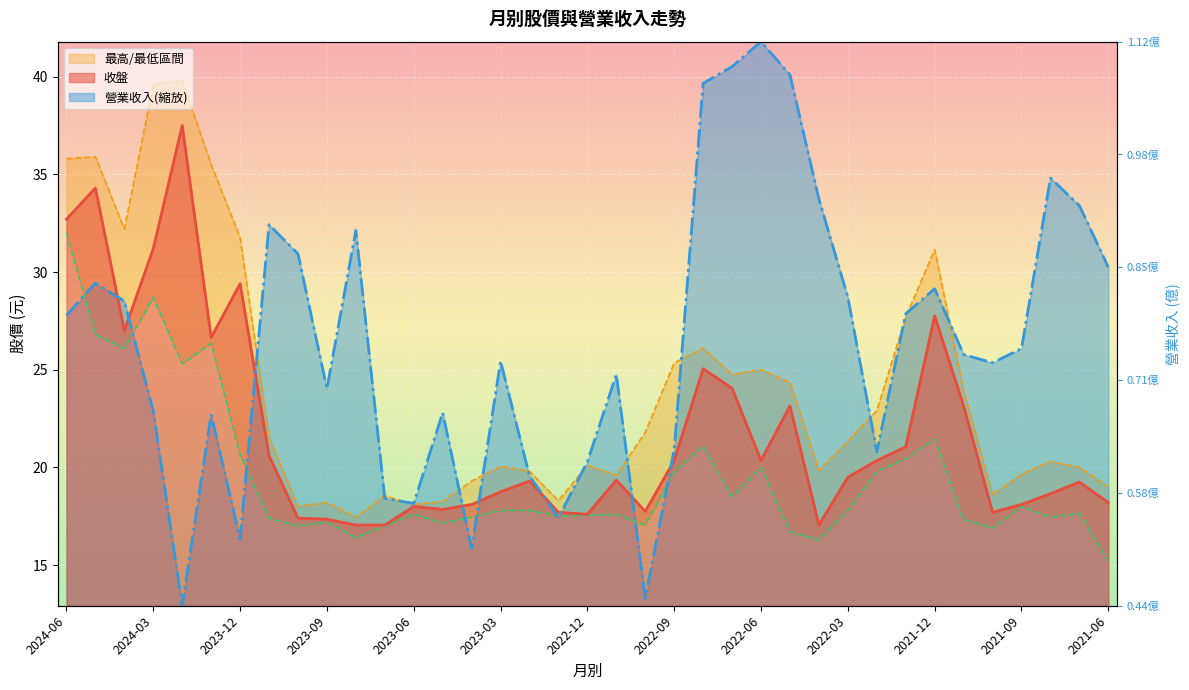

True or false: 最低 and 收盤 intersect in this chart.

False